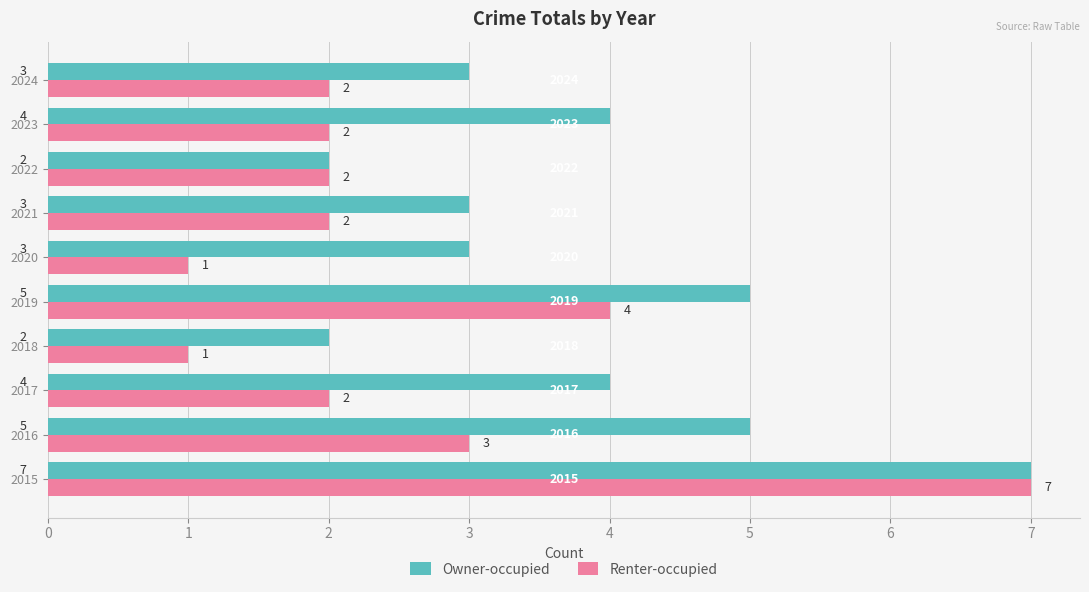

What is the difference between the maximum and second lowest values in the Owner-occupied series?

5